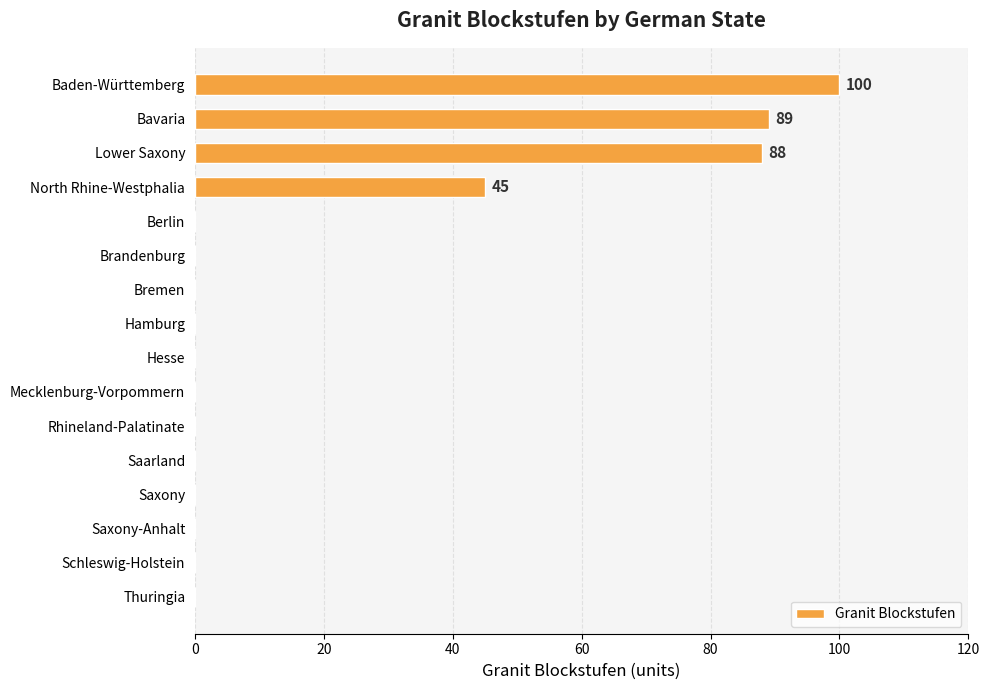

The chart shows a value of 58 at Rhineland-Palatinate. True or false?

False